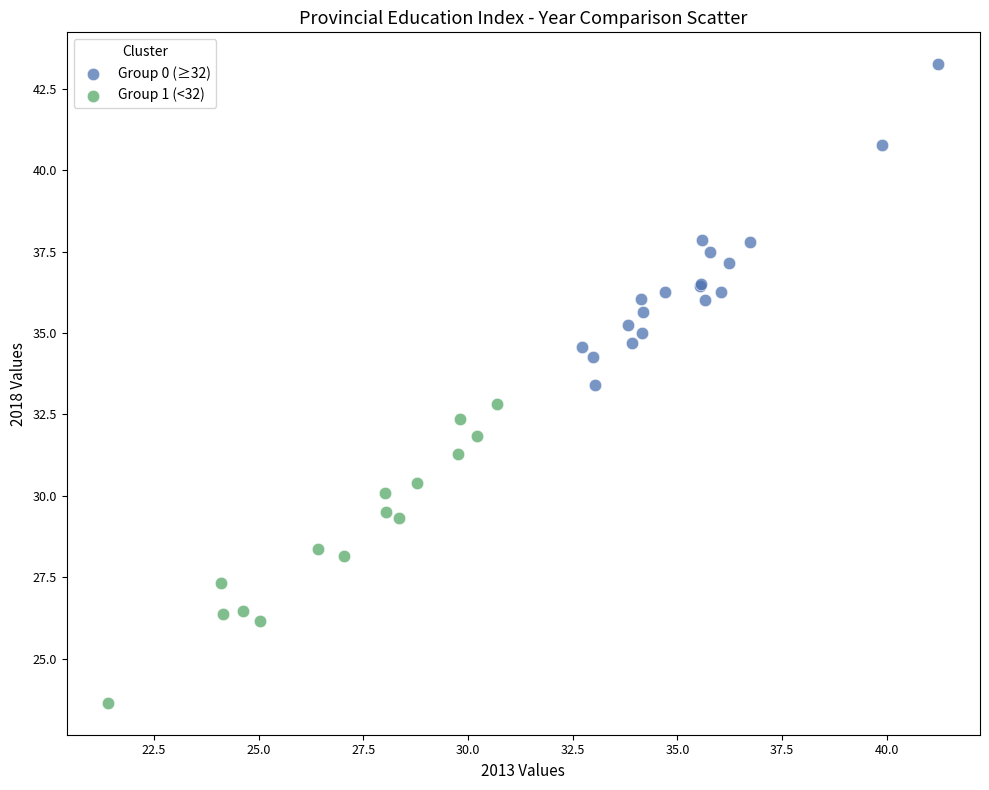

What are all the series names shown in the legend?

Group 0 (≥32), Group 1 (<32)